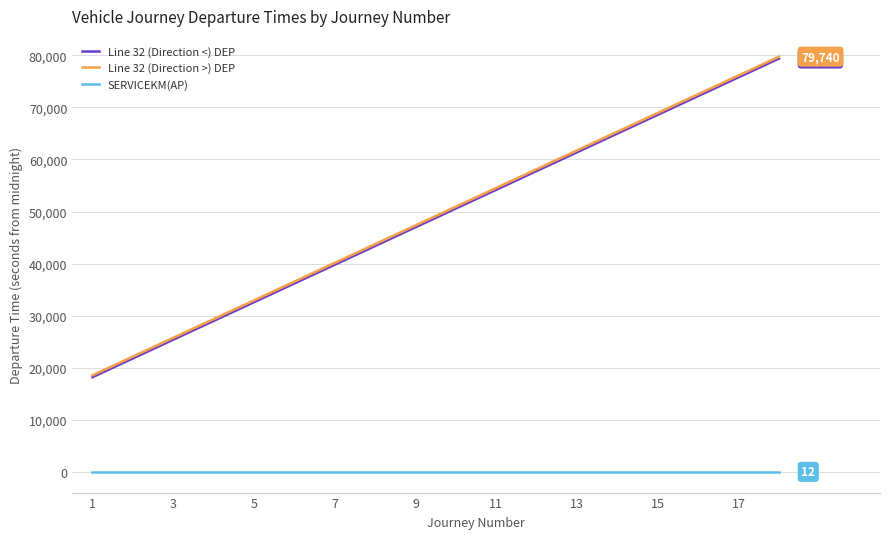

True or false: Line 32 (Direction <) DEP and SERVICEKM(AP) cross at least once.

False